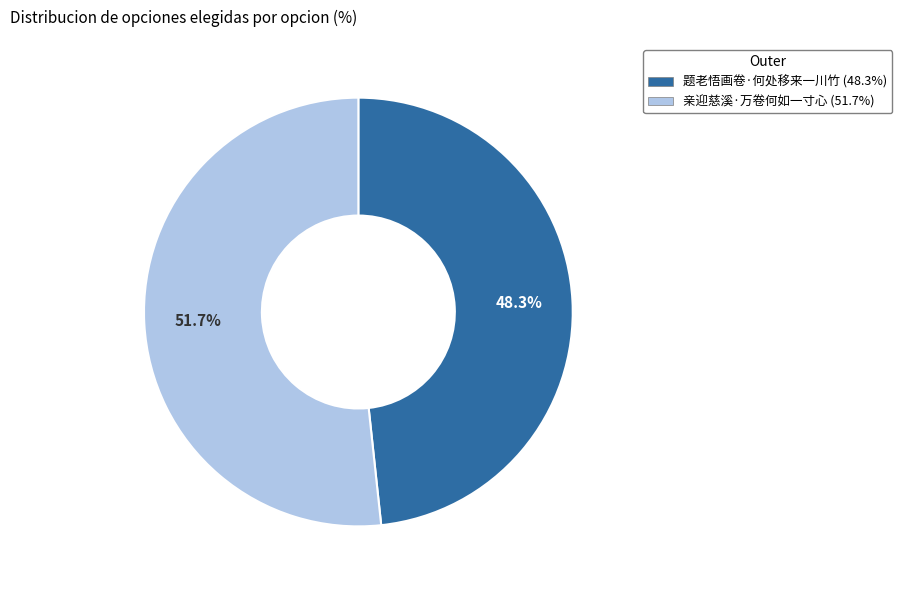

True or false: 亲迎慈溪·万卷何如一寸心 accounts for 52% of the total.

True